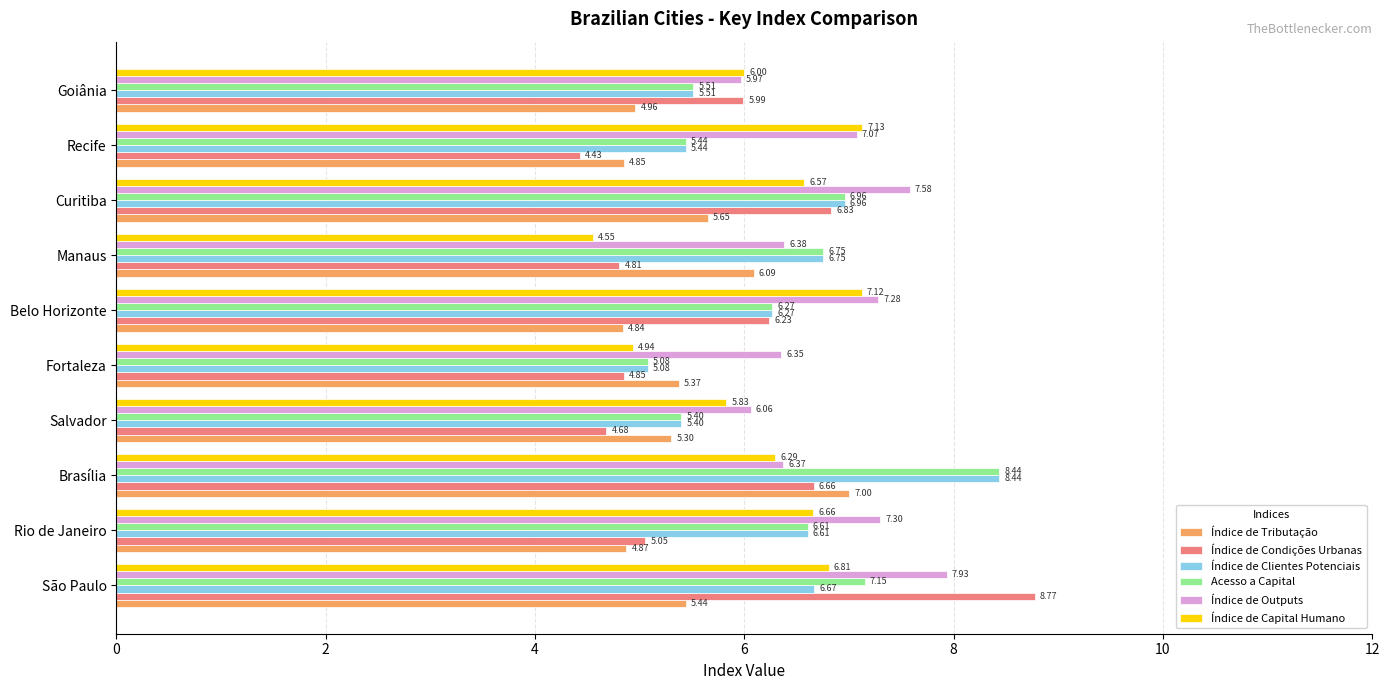

Which series has the widest spread of values?

Índice de Condições Urbanas